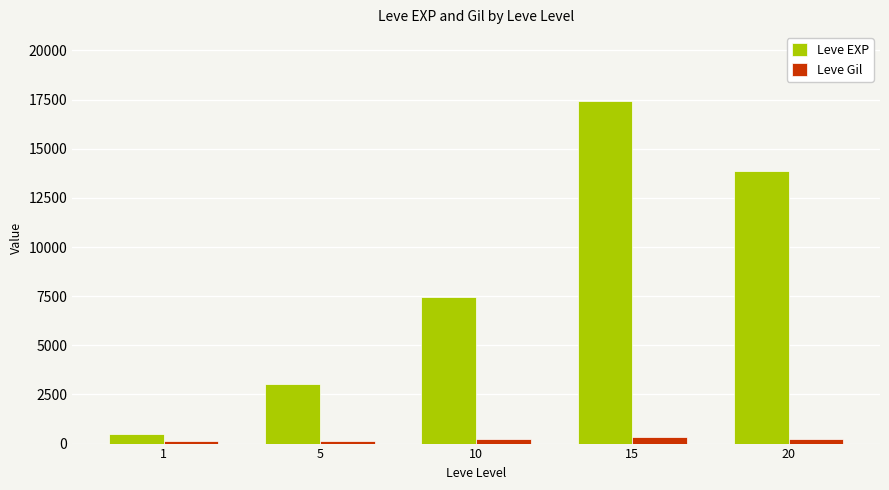

Which series has the largest total across all categories?

Leve EXP